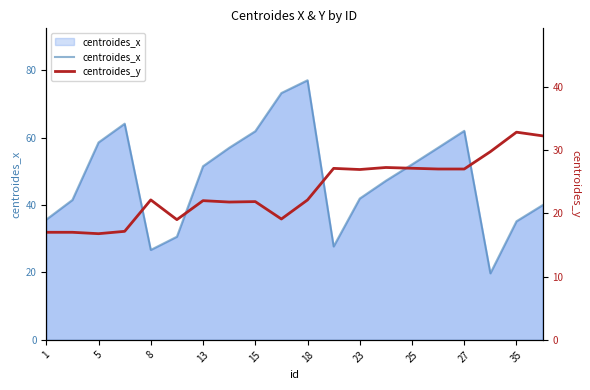

Where is centroides_x nearest to the value 48?

13